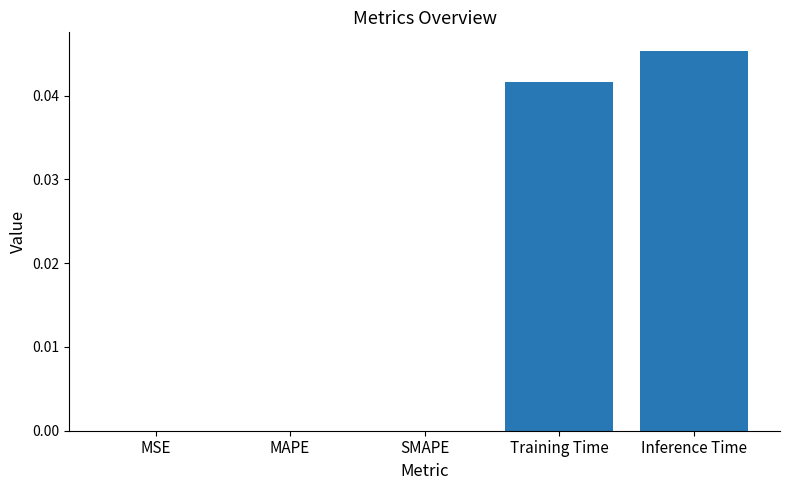

Count the values in the range 0 to 1.

5